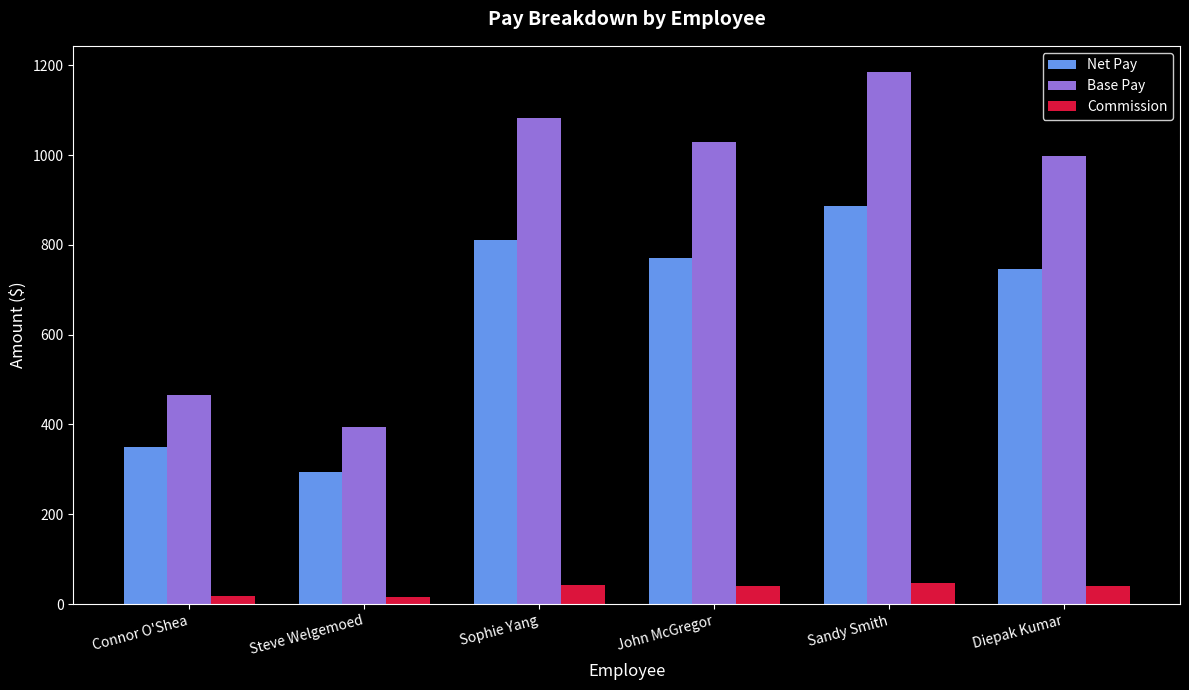

Which category has the highest value across all series?

Sandy Smith